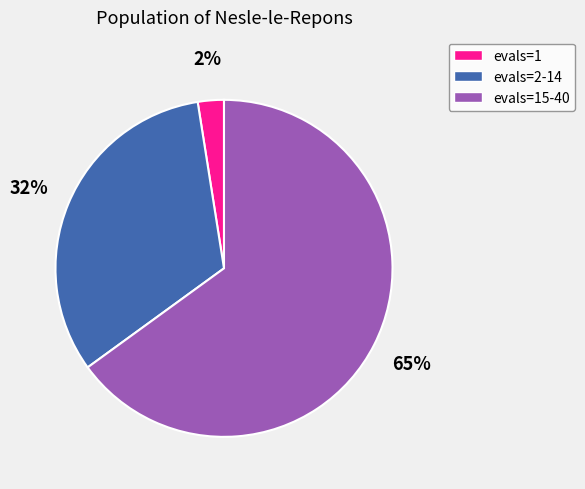

Does any single category account for the majority?

Yes